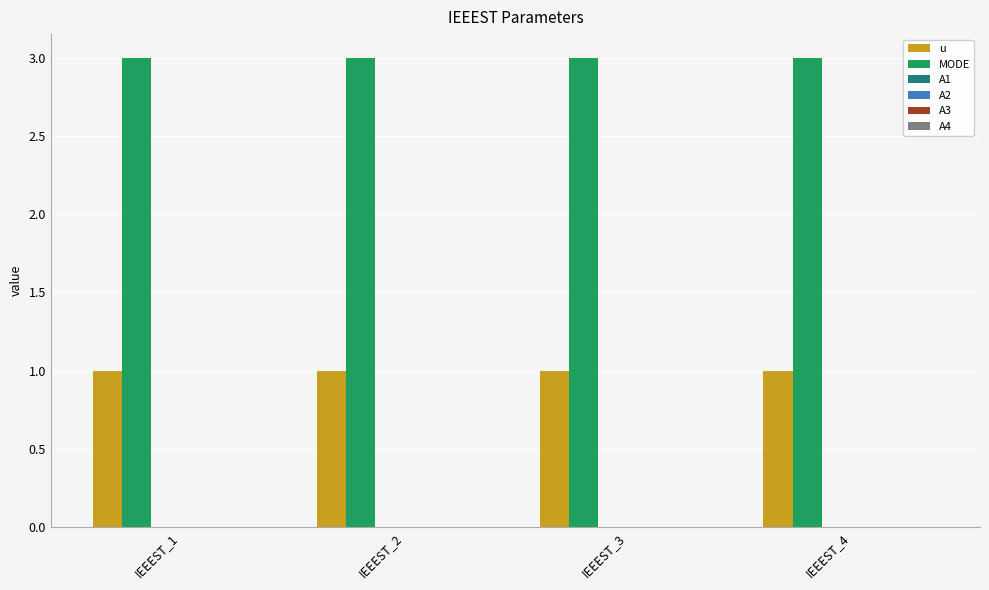

Rank the series by their maximum value, from lowest to highest.

u, MODE